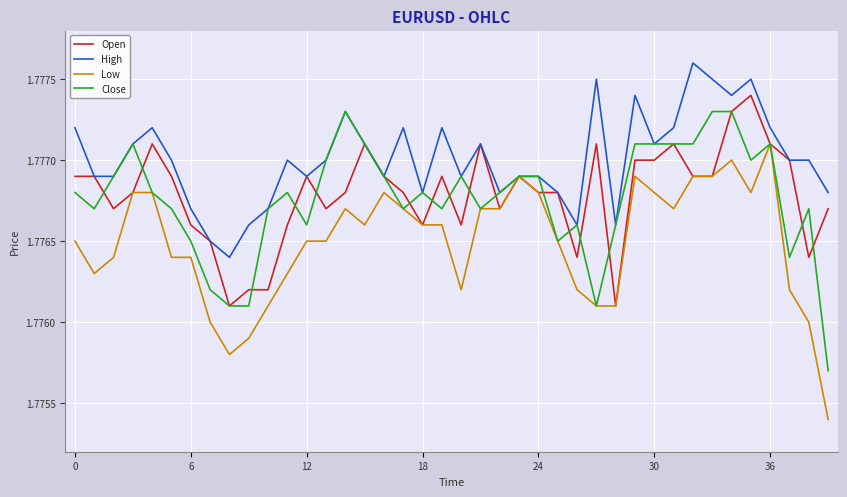

Does the chart display data point markers on the line(s)?

No